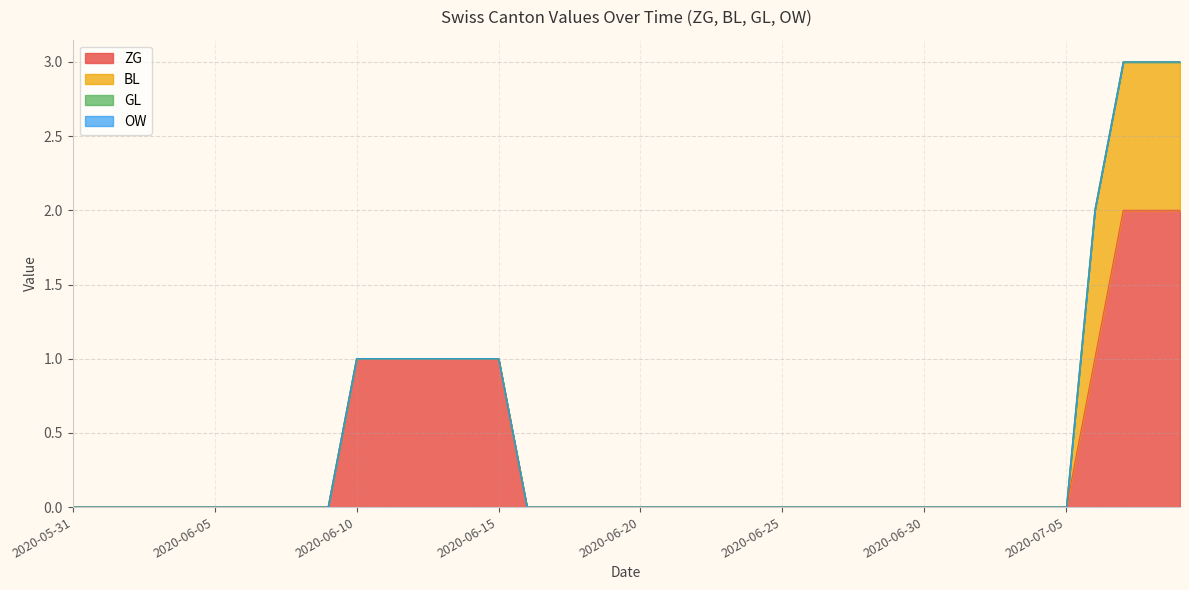

Which category has the lowest value in the OW series?

2020-05-31